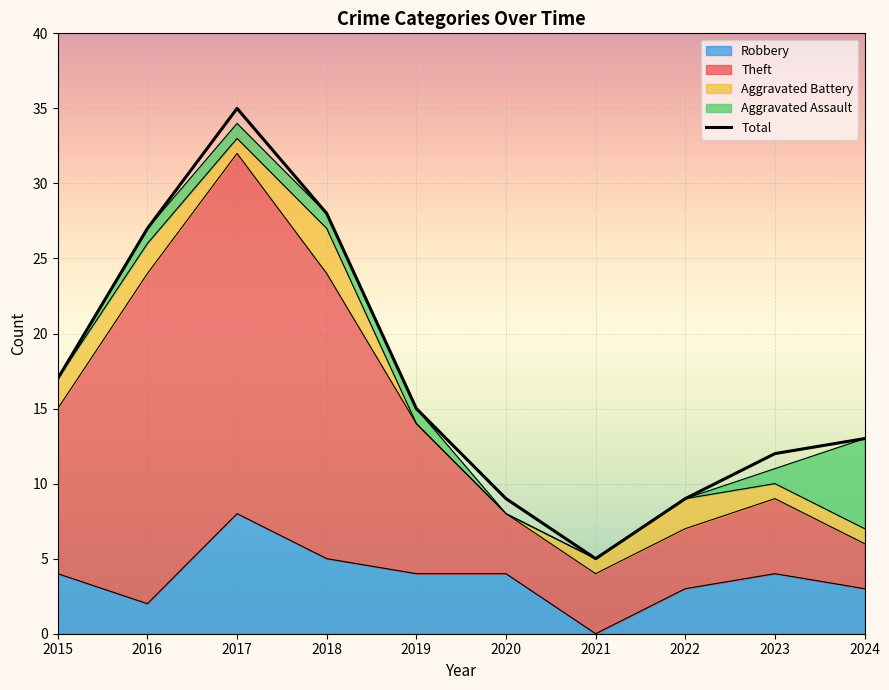

What is the difference between the second highest and second lowest values in the Robbery series?

3